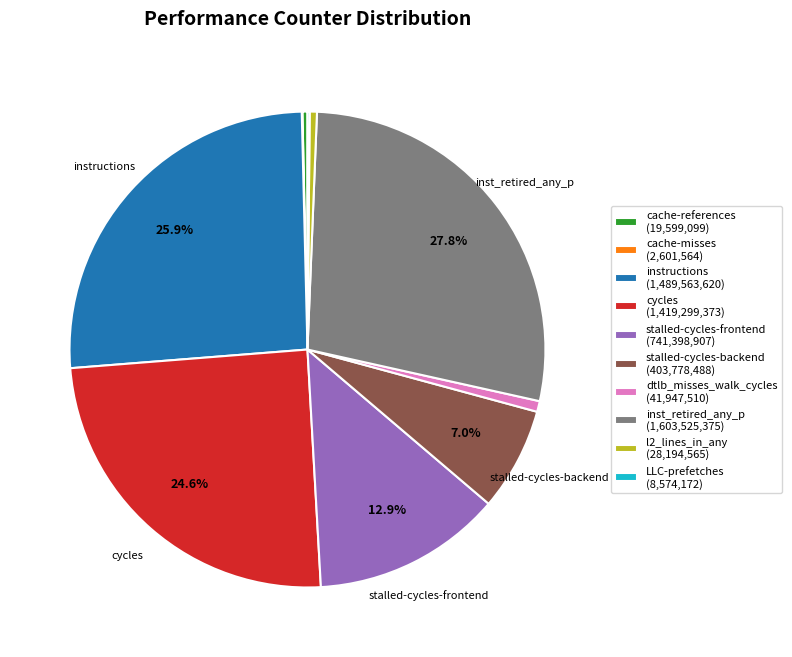

Which category has the biggest portion of the pie?

inst_retired_any_p